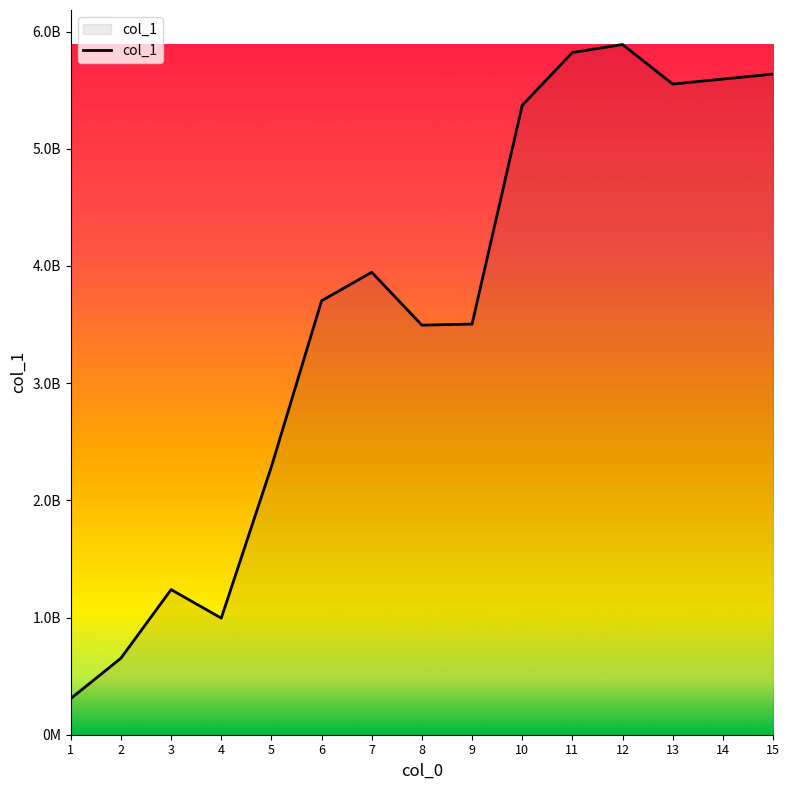

The chart shows a value of 994949283 at 4. True or false?

True